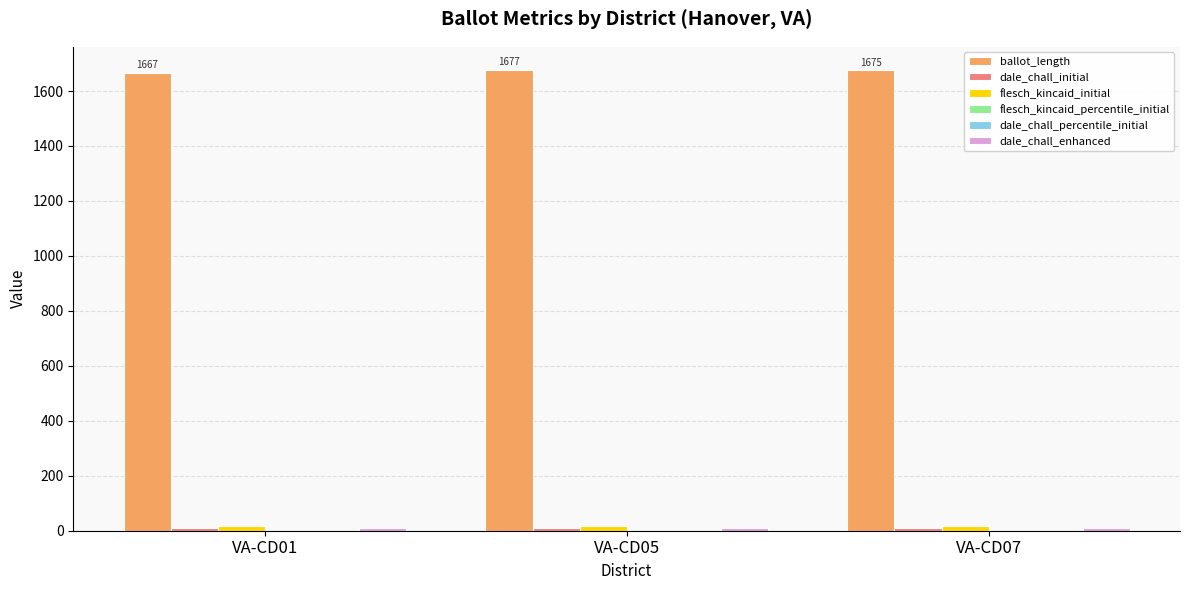

What is the maximum value shown in the chart?

1677.0